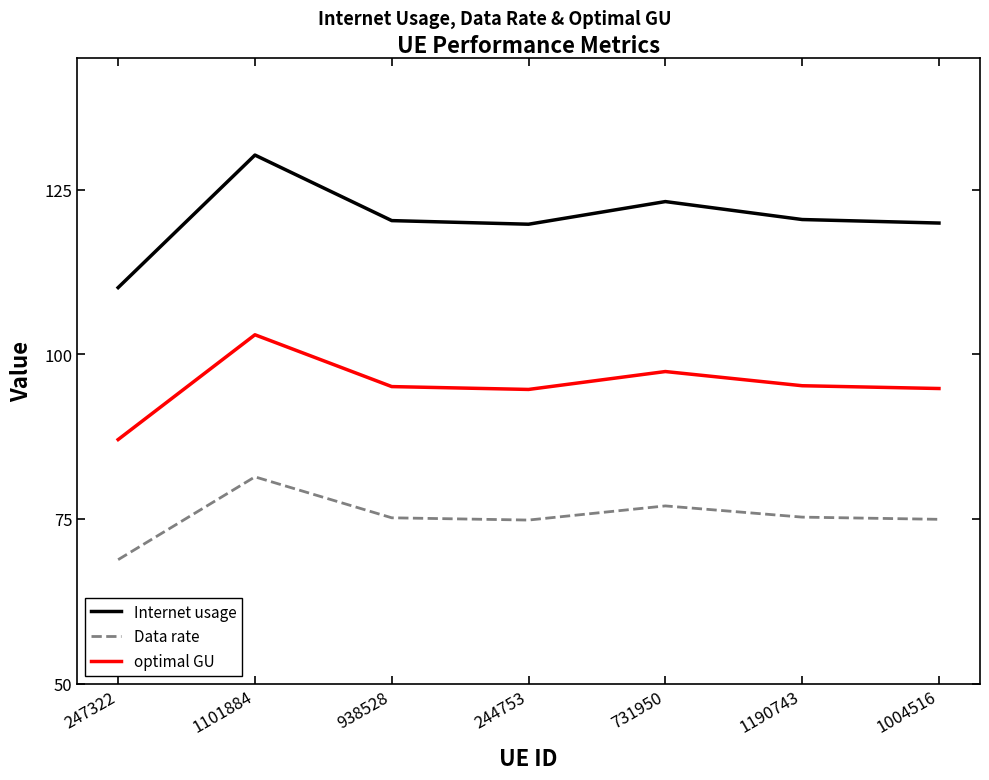

At which category is the sum across all series the highest?

1101884